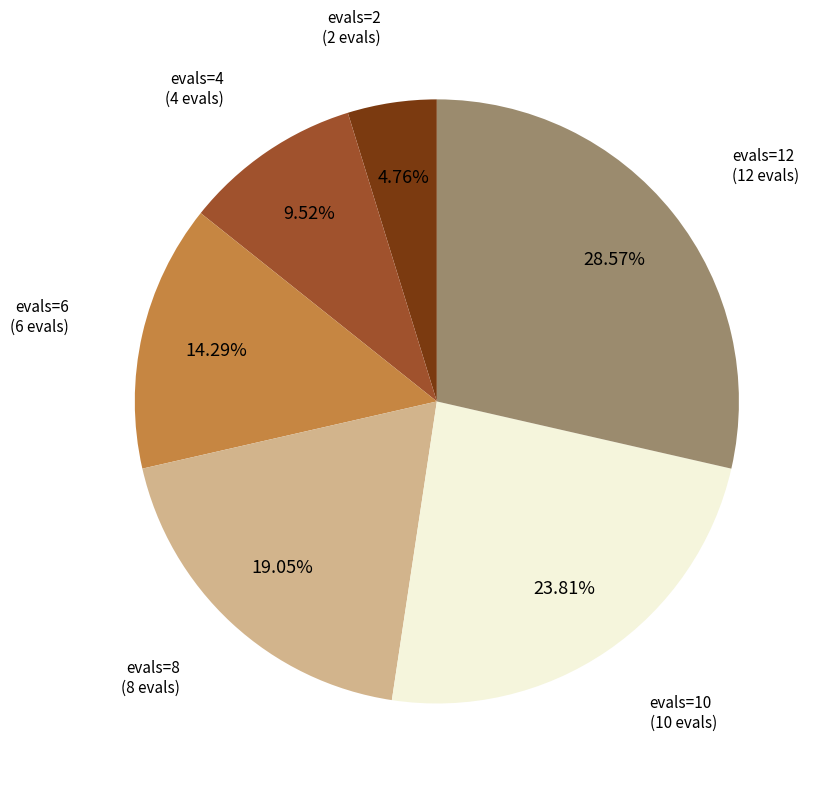

Does any single category account for the majority?

No